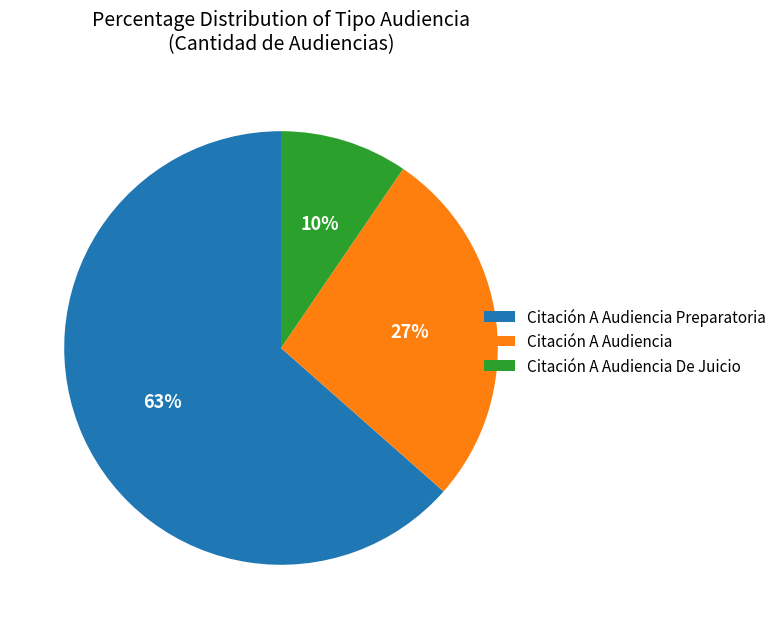

Is the sum of Citación A Audiencia De Juicio and Citación A Audiencia Preparatoria greater than half?

Yes